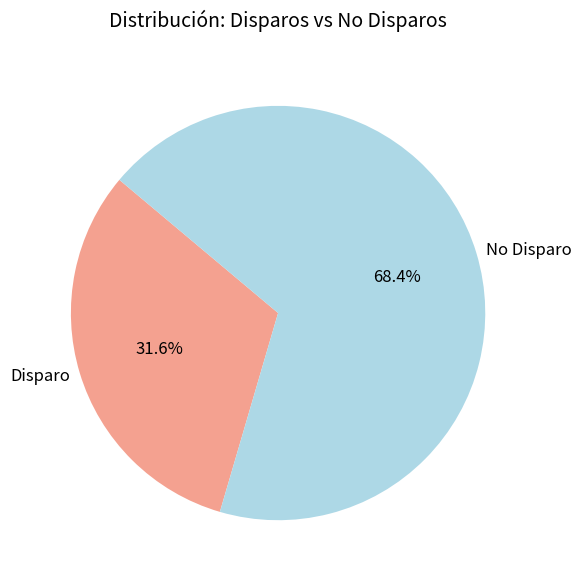

How many segments does this pie chart have?

2